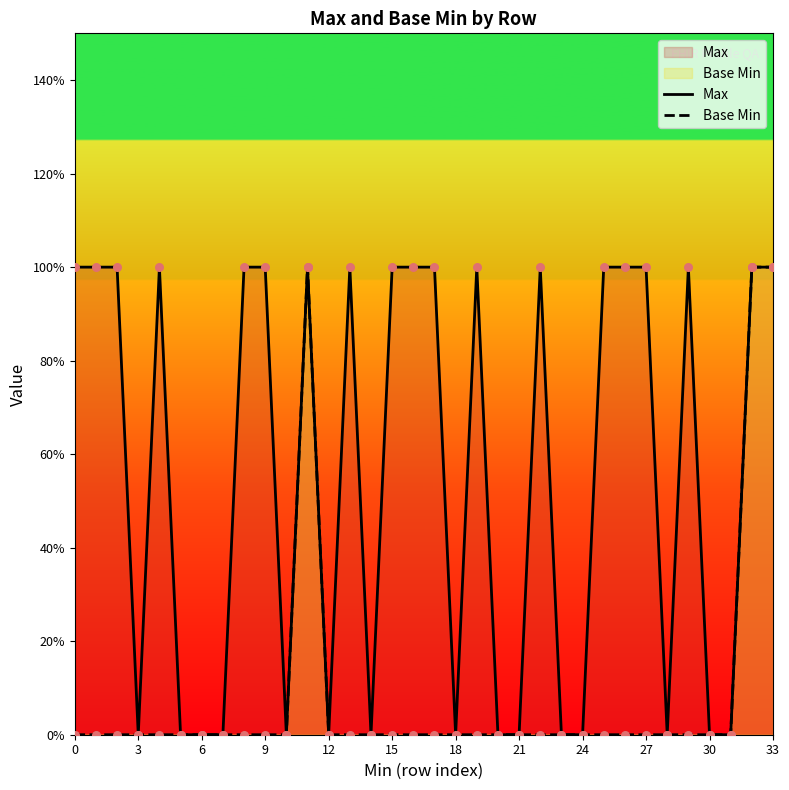

Which series contains the highest Y value?

Max